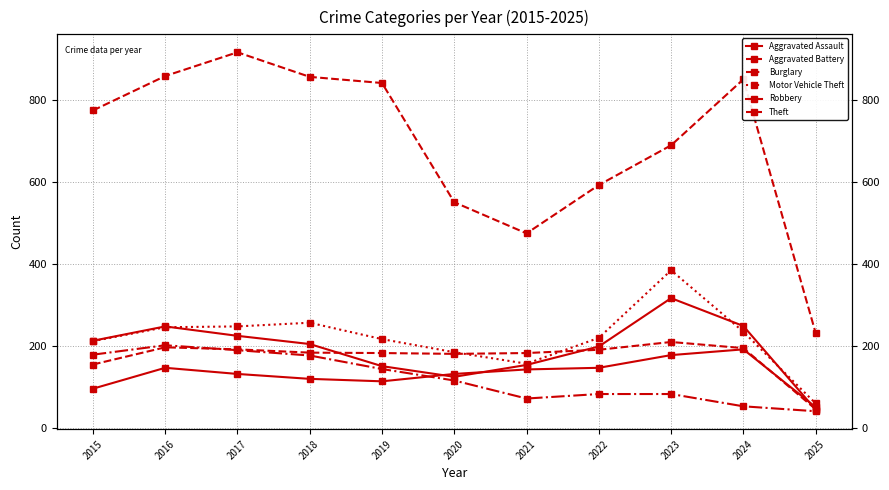

How many distinct data groups are displayed?

6